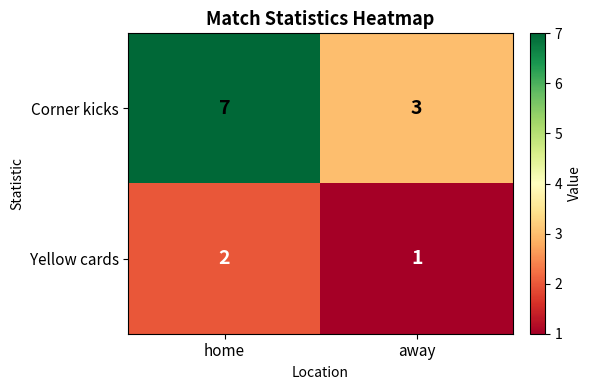

What is the minimum value shown in the chart?

1